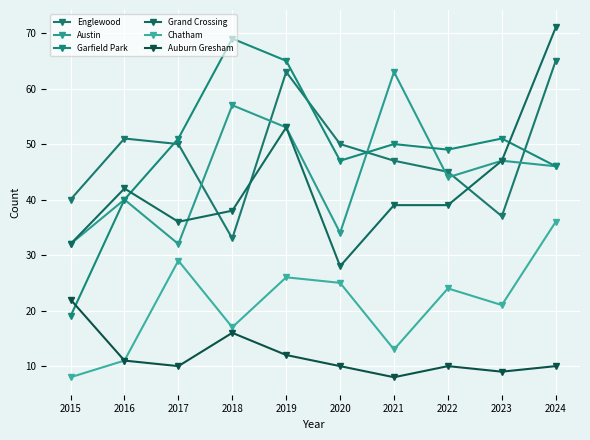

Reading left to right, list all the values displayed in this chart.

Englewood: 40	51	50	33	63	50	47	45	37	65
Austin: 32	40	32	57	53	34	63	44	47	46
Garfield Park: 19	40	51	69	65	47	50	49	51	46
Grand Crossing: 32	42	36	38	53	28	39	39	47	71
Chatham: 8	11	29	17	26	25	13	24	21	36
Auburn Gresham: 22	11	10	16	12	10	8	10	9	10